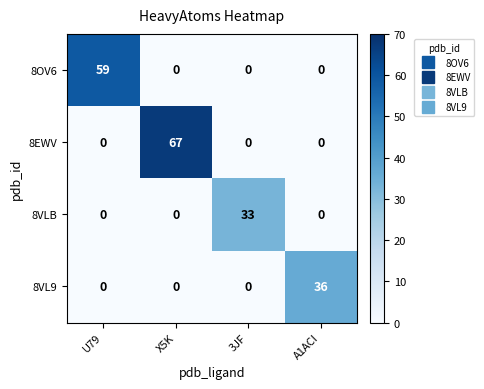

Which series has the widest spread of values?

8EWV